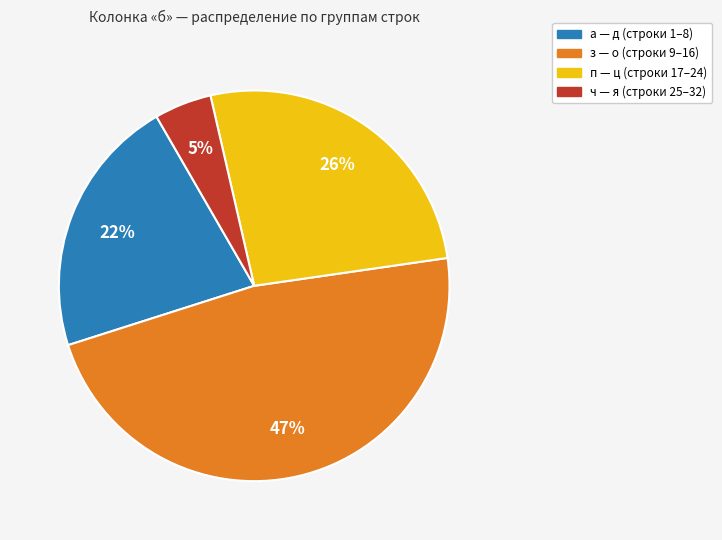

How many segments does this pie chart have?

4